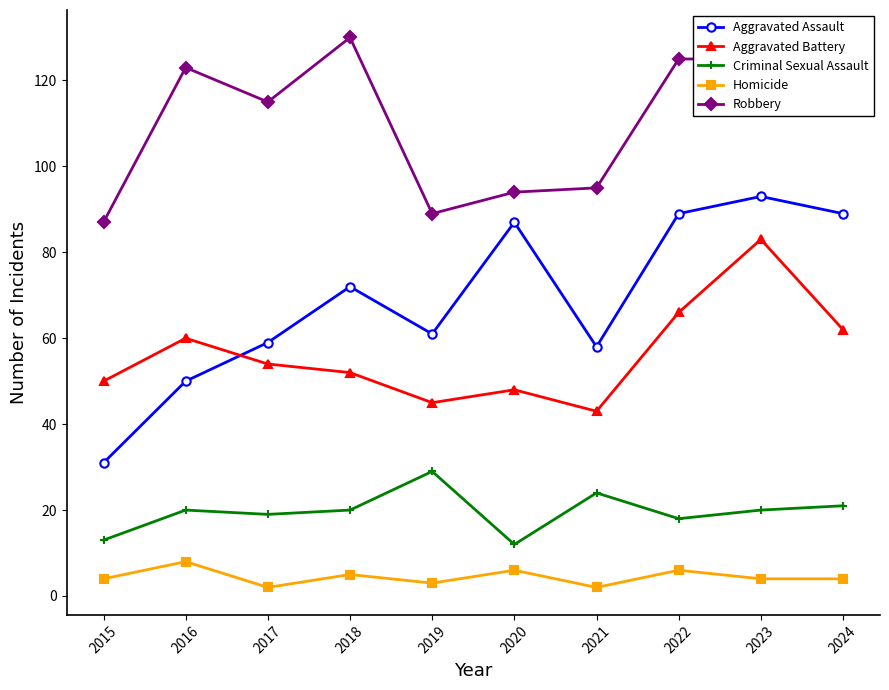

Is the value of Homicide at 2022 greater than the value of Aggravated Battery at 2016?

No